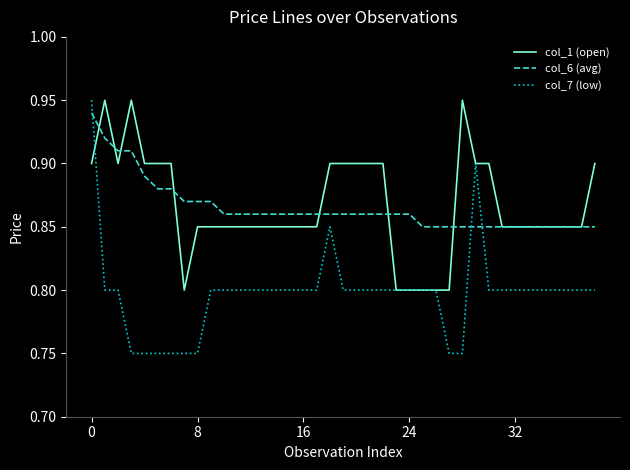

How many intersections are there between col_6 (avg) and col_7 (low)?

3